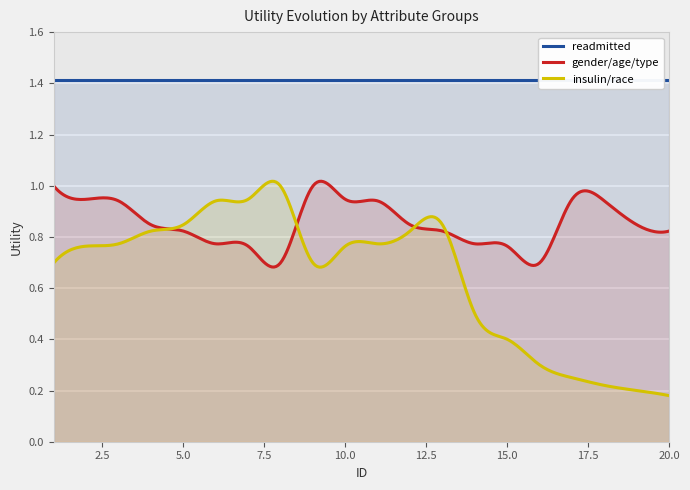

The value of gender/age/type at 19 is 1.1. True or false?

False